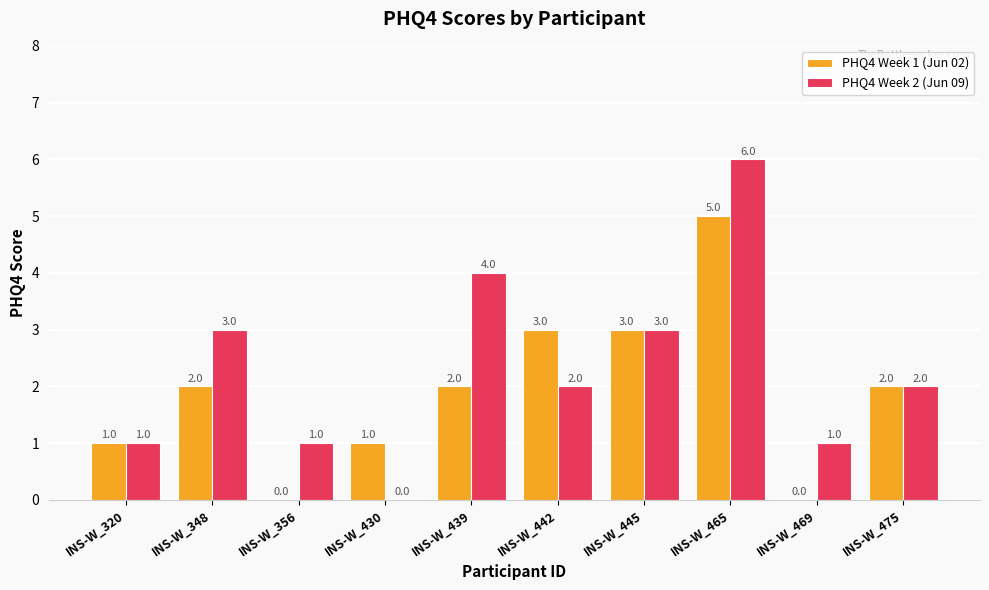

At which label does PHQ4 Week 2 (Jun 09) first exceed 2?

INS-W_348